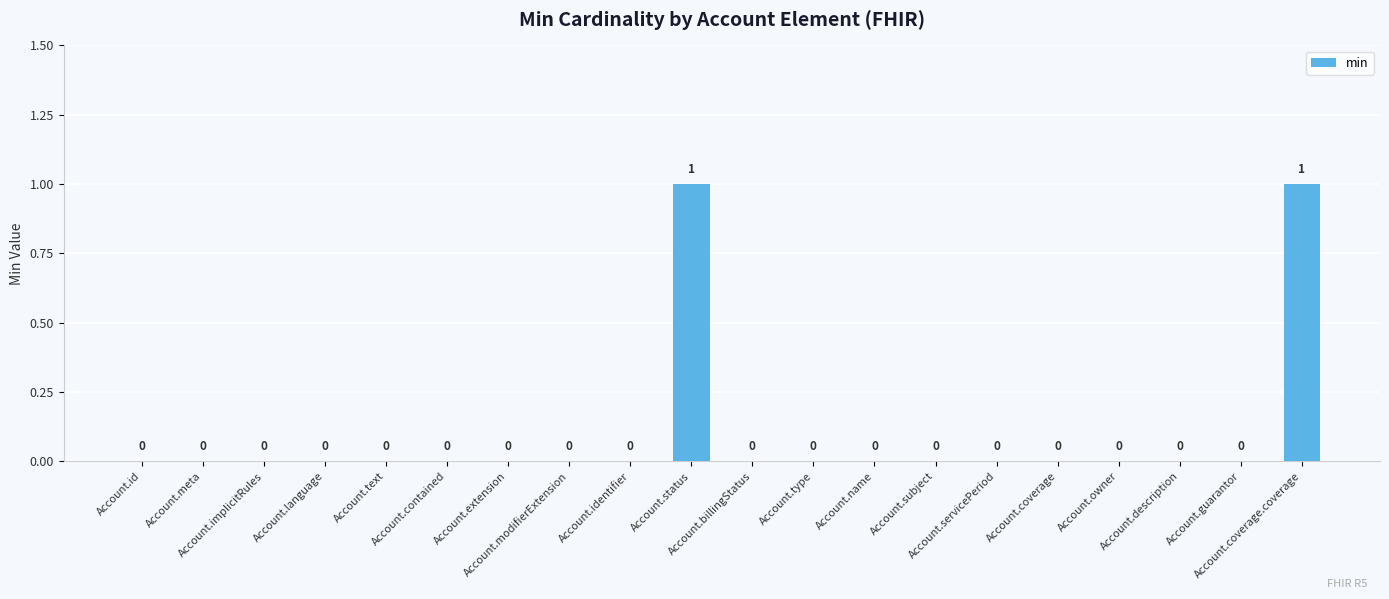

Reading right to left, extract all data points from this chart.

1	0	0	0	0	0	0	0	0	0	1	0	0	0	0	0	0	0	0	0